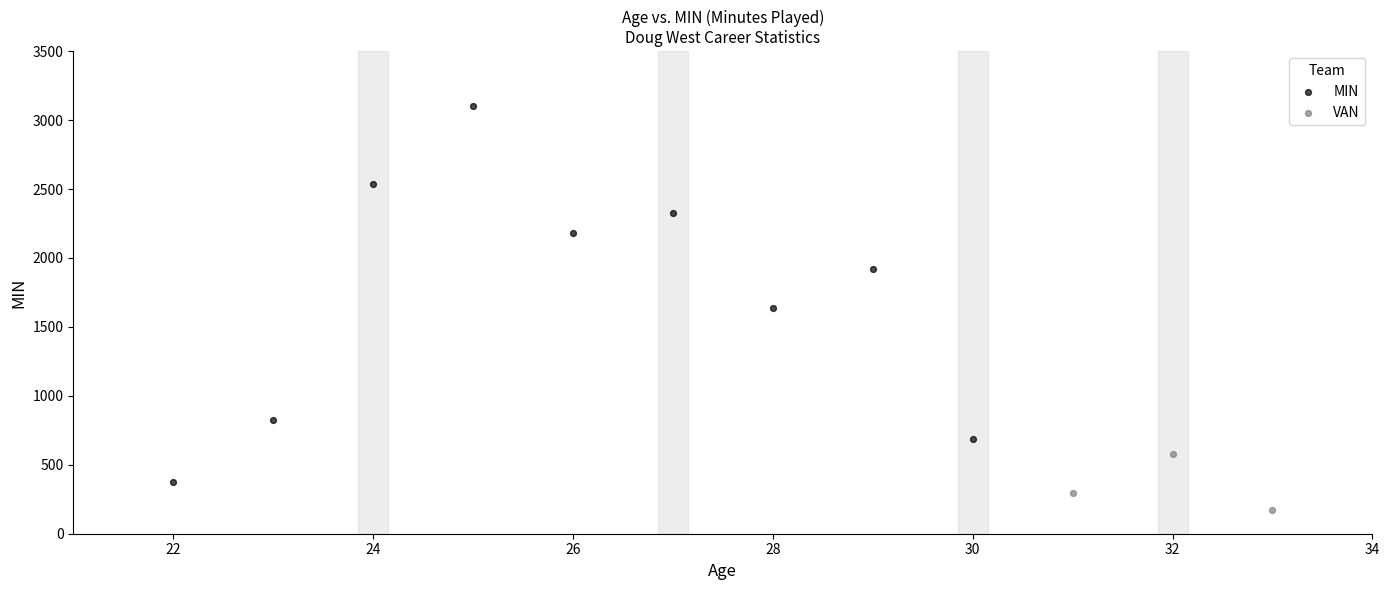

Which series reaches the maximum Y coordinate?

MIN